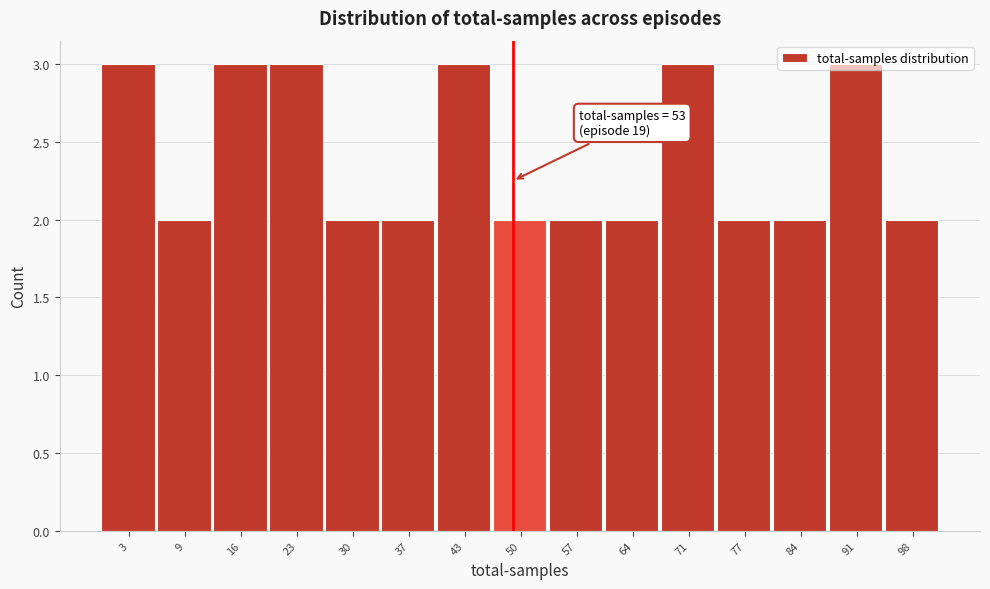

Is it true that the value at 77 is 1?

False